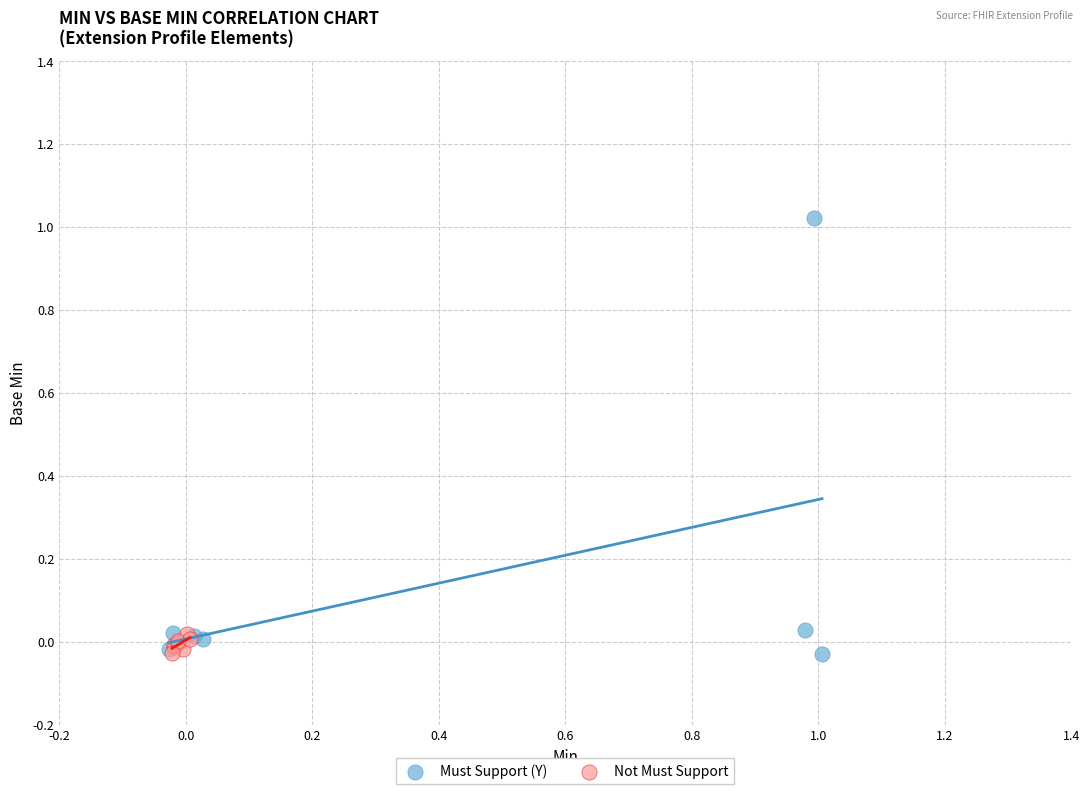

Which series reaches the maximum Y coordinate?

Must Support (Y)